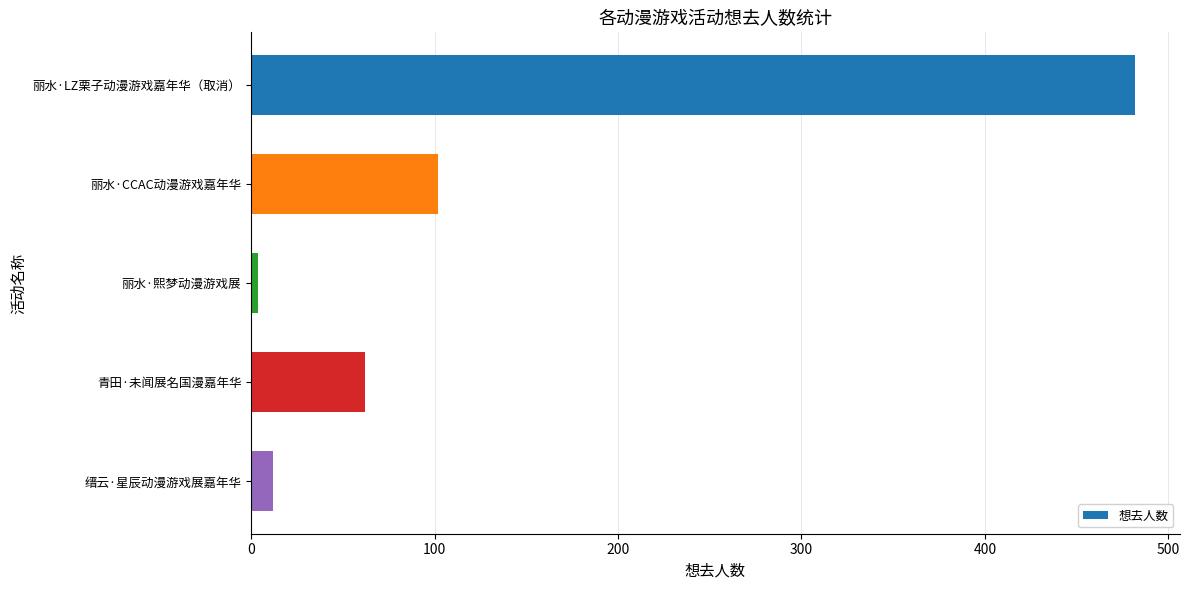

What is the change in value from 丽水·CCAC动漫游戏嘉年华 to 青田·未闻展名国漫嘉年华?

-40